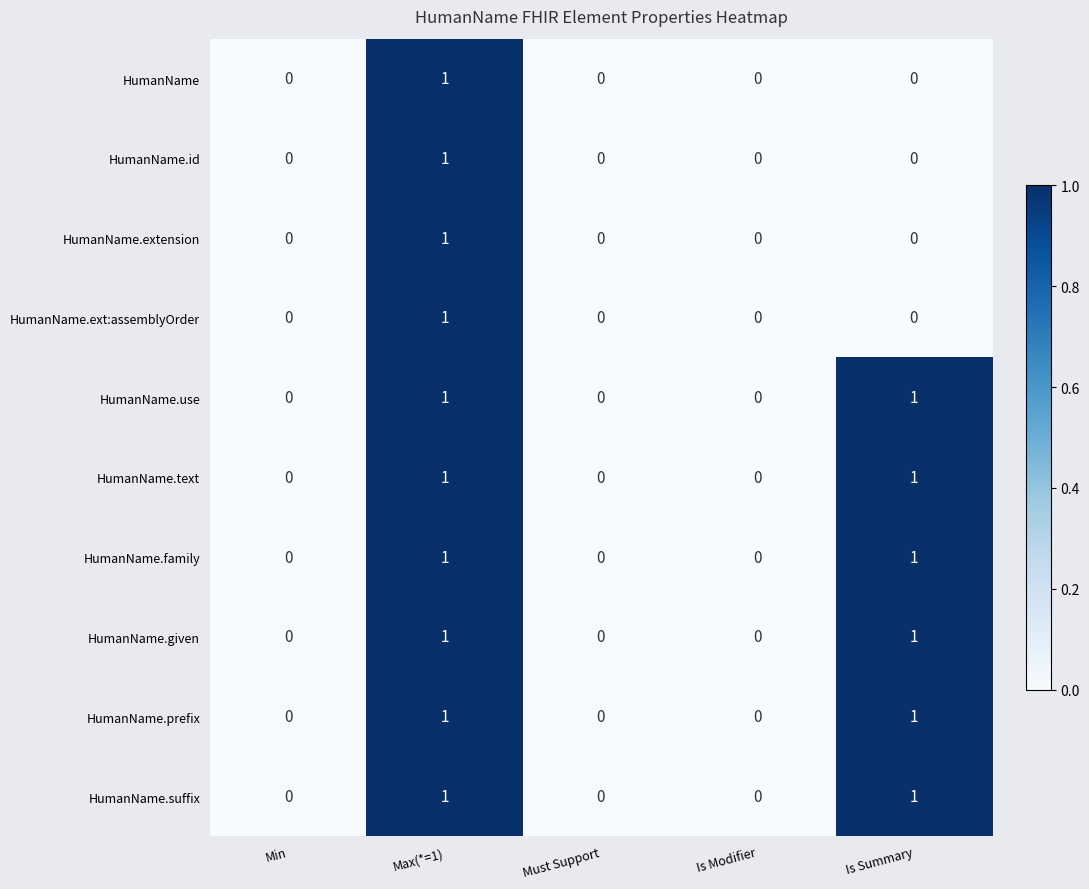

Count the HumanName.family values in the range 0 to 1.

5